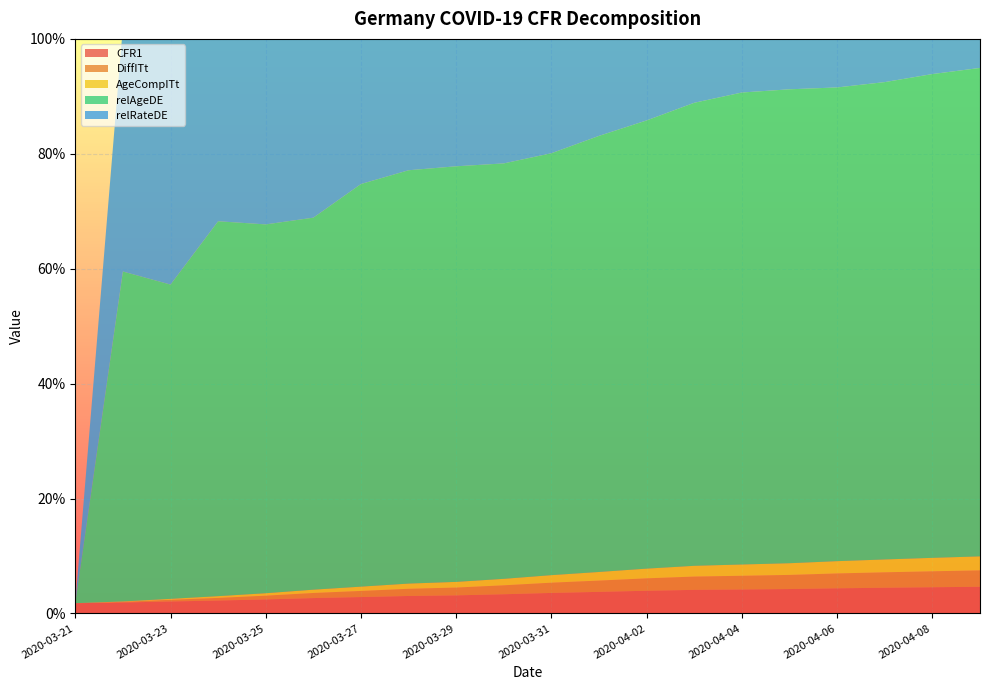

Reading left to right, transcribe all the data shown in this chart.

CFR1: 2020-03-21=0.0	2020-03-22=0.0	2020-03-23=0.0	2020-03-24=0.0	2020-03-25=0.0	2020-03-26=0.0	2020-03-27=0.0	2020-03-28=0.0	2020-03-29=0.0	2020-03-30=0.0	2020-03-31=0.0	2020-04-01=0.0	2020-04-02=0.0	2020-04-03=0.0	2020-04-04=0.0	2020-04-05=0.0	2020-04-06=0.0	2020-04-07=0.0	2020-04-08=0.0	2020-04-09=0.0
DiffITt: 2020-03-21=0.0	2020-03-22=0.0	2020-03-23=0.0	2020-03-24=0.0	2020-03-25=0.0	2020-03-26=0.0	2020-03-27=0.0	2020-03-28=0.0	2020-03-29=0.0	2020-03-30=0.0	2020-03-31=0.0	2020-04-01=0.0	2020-04-02=0.0	2020-04-03=0.0	2020-04-04=0.0	2020-04-05=0.0	2020-04-06=0.0	2020-04-07=0.0	2020-04-08=0.0	2020-04-09=0.0
AgeCompITt: 2020-03-21=0.0	2020-03-22=0.0	2020-03-23=0.0	2020-03-24=0.0	2020-03-25=0.0	2020-03-26=0.0	2020-03-27=0.0	2020-03-28=0.0	2020-03-29=0.0	2020-03-30=0.0	2020-03-31=0.0	2020-04-01=0.0	2020-04-02=0.0	2020-04-03=0.0	2020-04-04=0.0	2020-04-05=0.0	2020-04-06=0.0	2020-04-07=0.0	2020-04-08=0.0	2020-04-09=0.0
relAgeDE: 2020-03-21=0.0	2020-03-22=0.6	2020-03-23=0.5	2020-03-24=0.7	2020-03-25=0.6	2020-03-26=0.6	2020-03-27=0.7	2020-03-28=0.7	2020-03-29=0.7	2020-03-30=0.7	2020-03-31=0.7	2020-04-01=0.8	2020-04-02=0.8	2020-04-03=0.8	2020-04-04=0.8	2020-04-05=0.8	2020-04-06=0.8	2020-04-07=0.8	2020-04-08=0.8	2020-04-09=0.9
relRateDE: 2020-03-21=0.0	2020-03-22=0.4	2020-03-23=0.5	2020-03-24=0.3	2020-03-25=0.4	2020-03-26=0.4	2020-03-27=0.3	2020-03-28=0.3	2020-03-29=0.3	2020-03-30=0.3	2020-03-31=0.3	2020-04-01=0.2	2020-04-02=0.2	2020-04-03=0.2	2020-04-04=0.2	2020-04-05=0.2	2020-04-06=0.2	2020-04-07=0.2	2020-04-08=0.2	2020-04-09=0.1